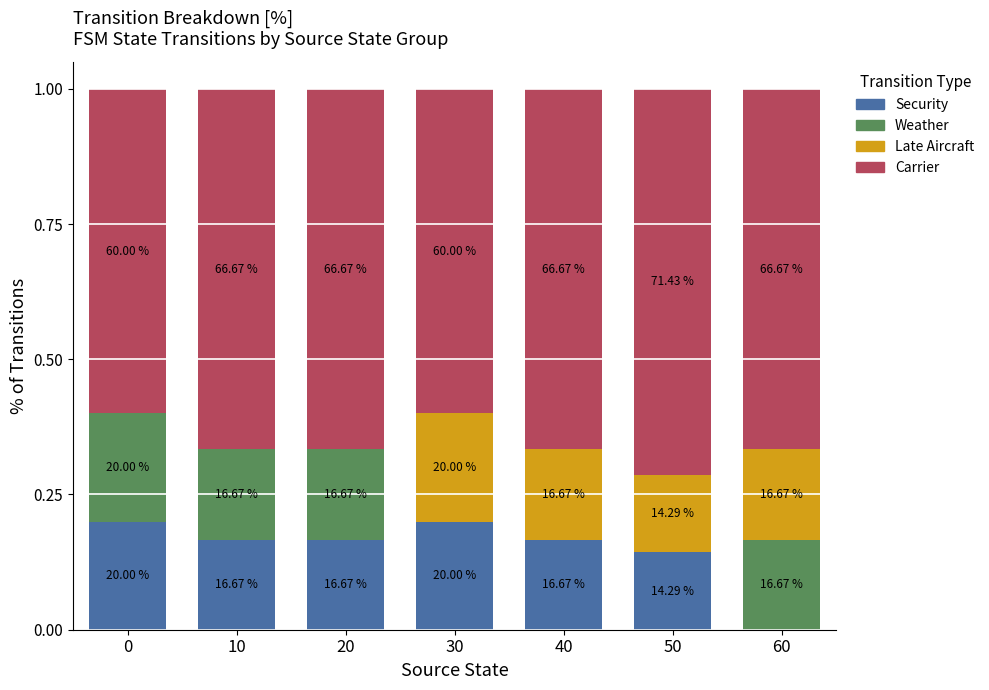

Rank the categories by Late Aircraft value from lowest to highest.

0, 10, 20, 50, 40, 60, 30